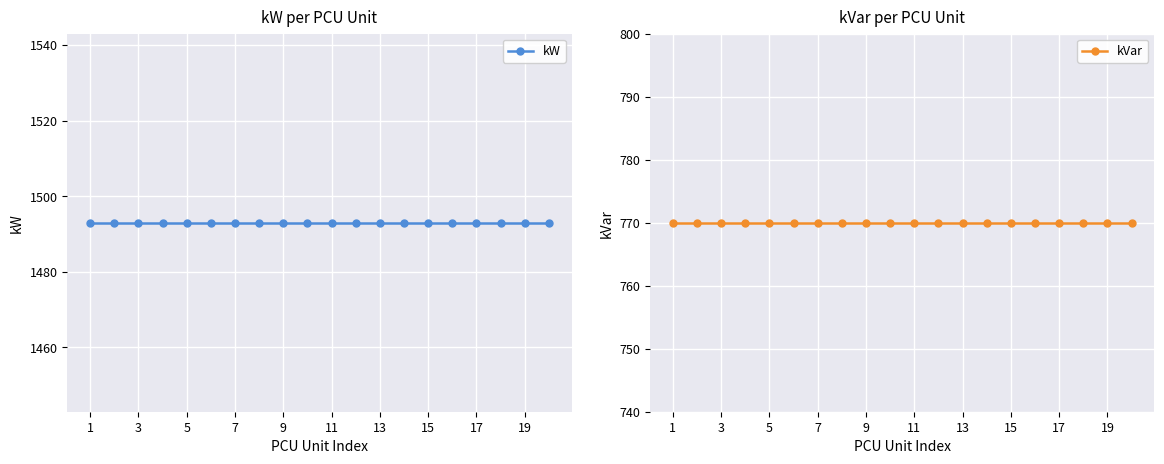

True or false: kW has a value of 1493 at 15.

True